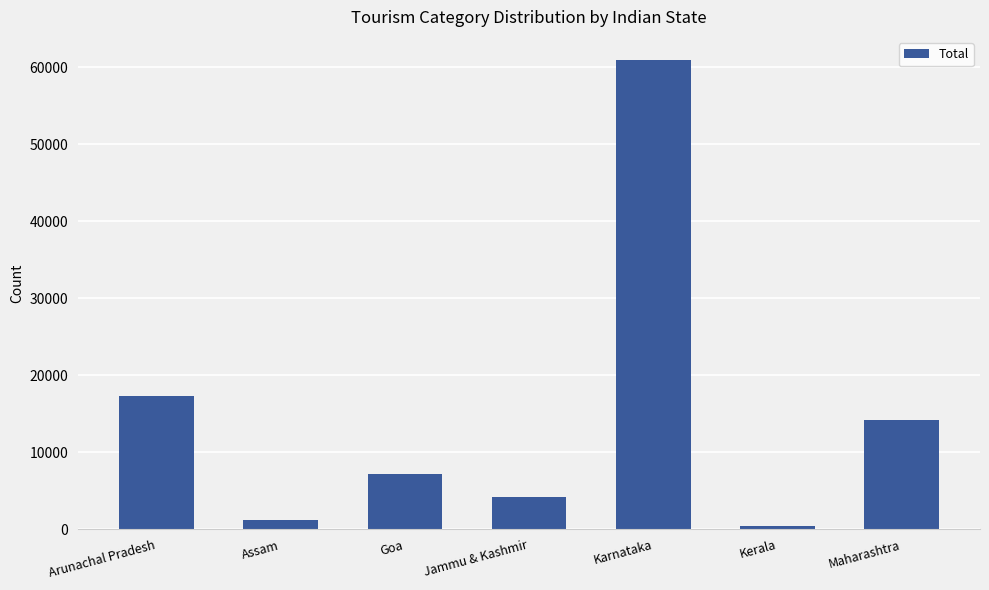

True or false: the data shows 14155 at Maharashtra.

True